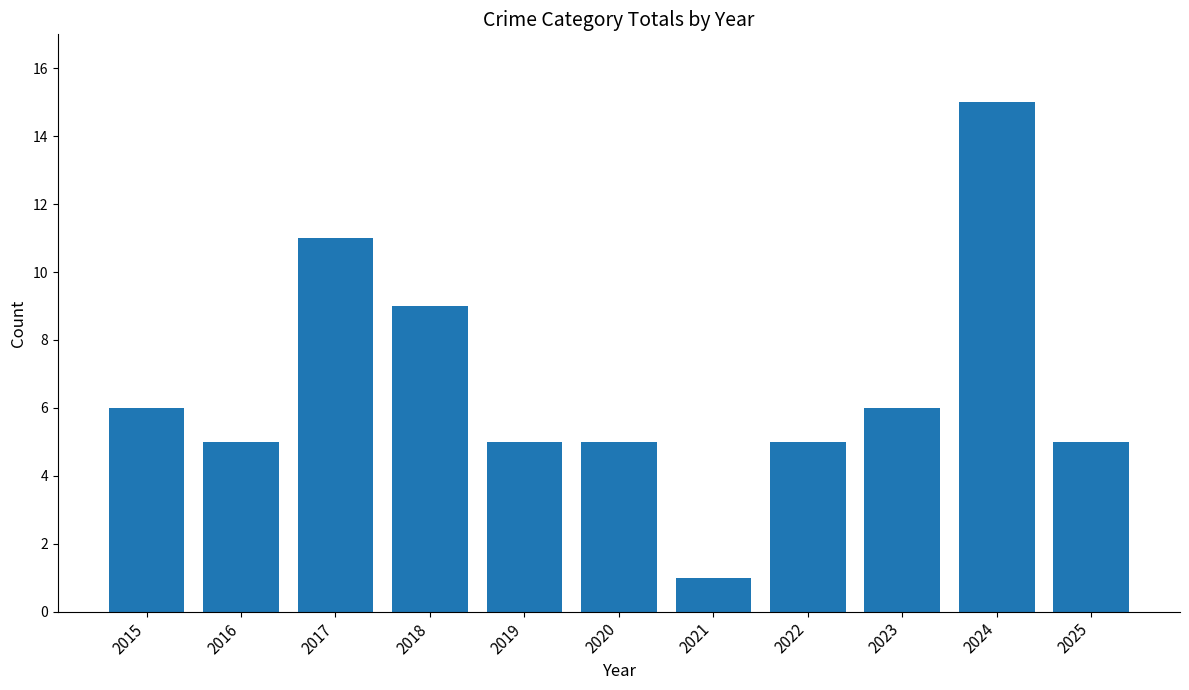

What is the approximate value at 2025, to the nearest 5?

5